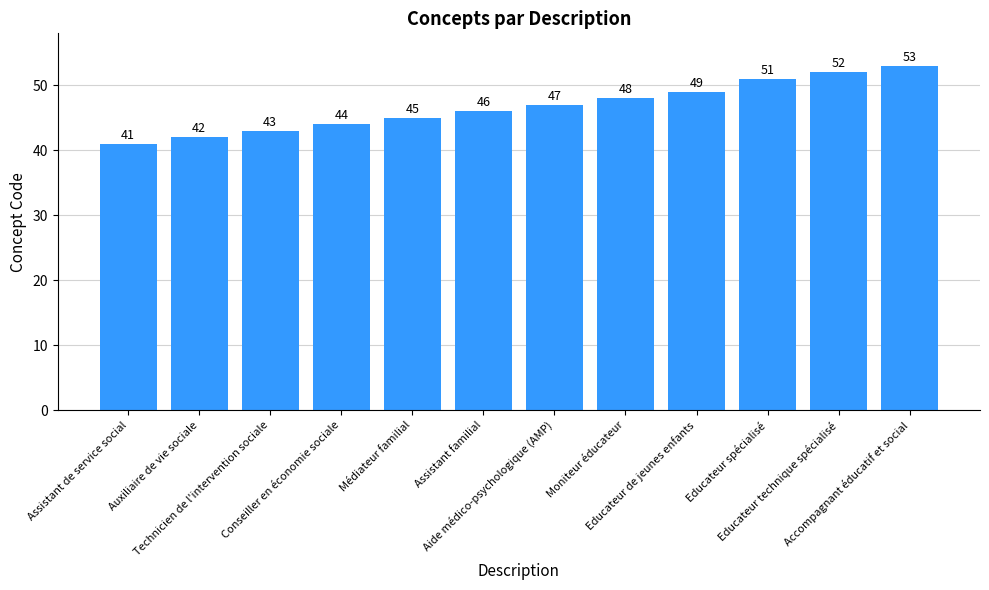

Rank the categories by value from lowest to highest.

Assistant de service social, Auxiliaire de vie sociale, Technicien de l'intervention sociale, Conseiller en économie sociale, Médiateur familial, Assistant familial, Aide médico-psychologique (AMP), Moniteur éducateur, Educateur de jeunes enfants, Educateur spécialisé, Educateur technique spécialisé, Accompagnant éducatif et social